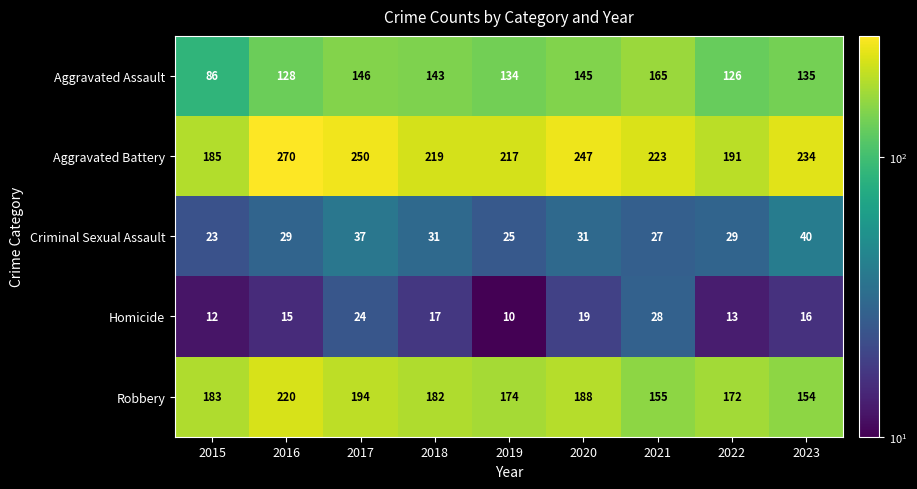

The Robbery series shows 114 at 2018. True or false?

False